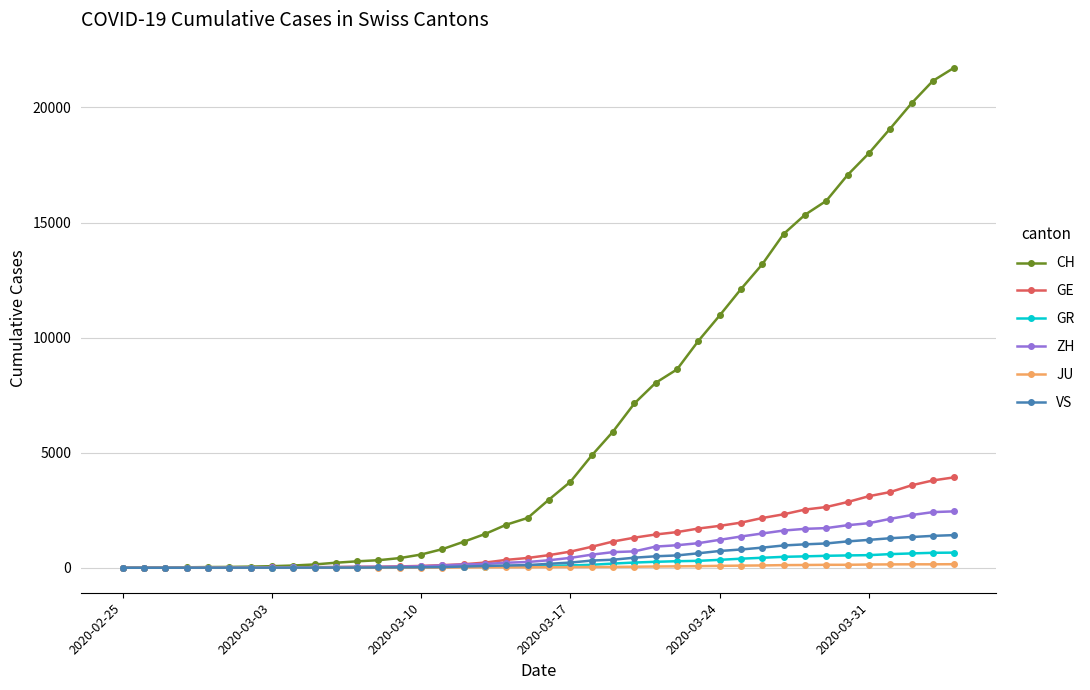

Which series has the largest total across all categories?

CH